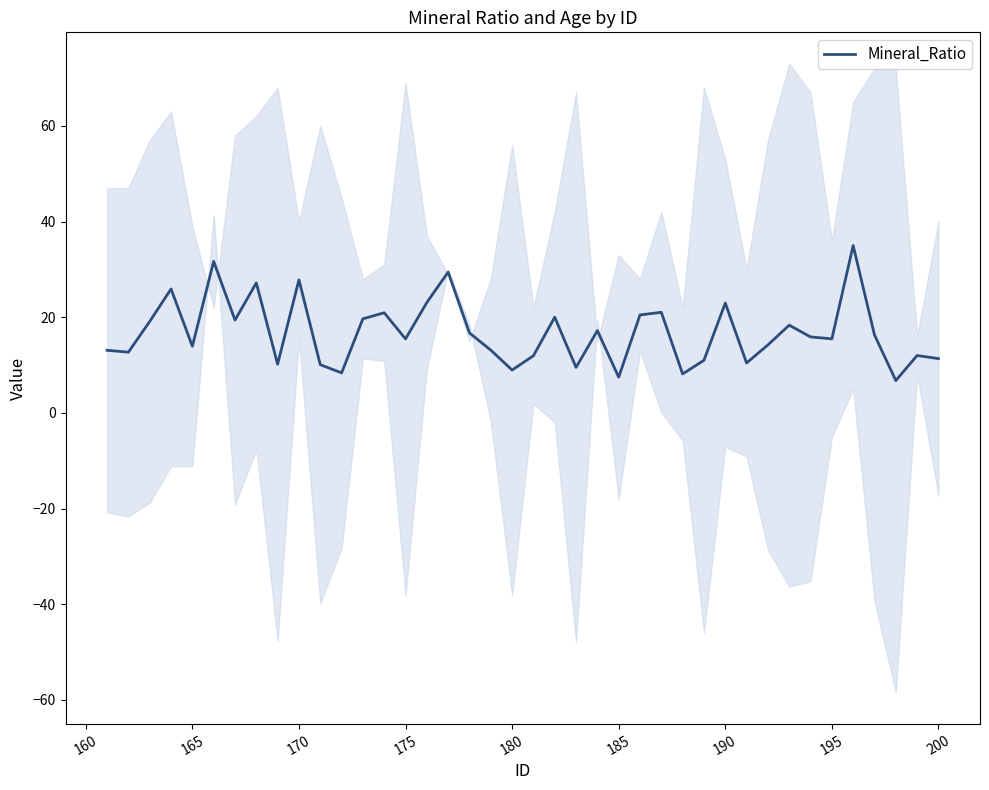

Count the number of values greater than 15.

22